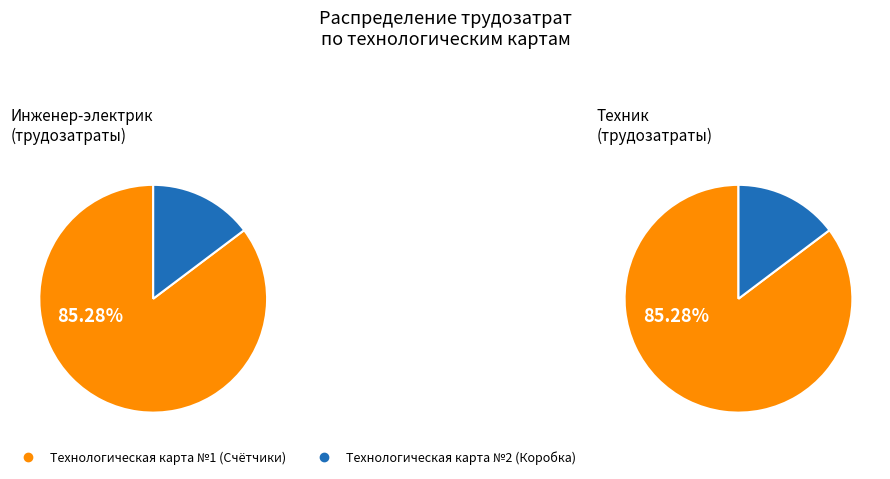

Which category accounts for the majority?

Технологическая карта №1 (Счётчики)